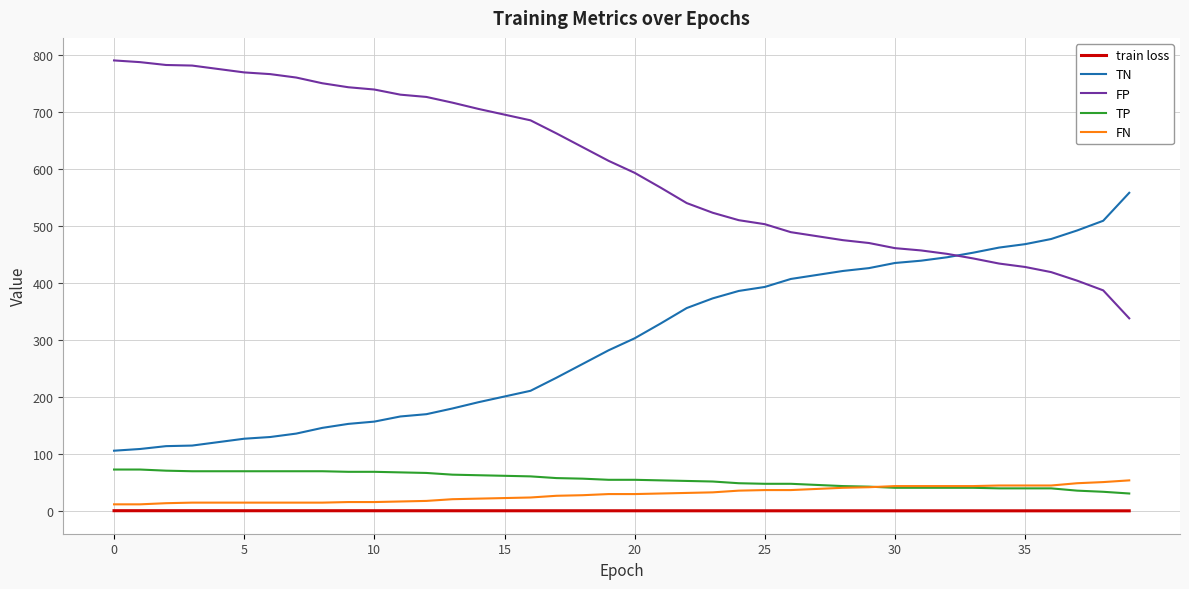

True or false: TN and train loss cross at least once.

False